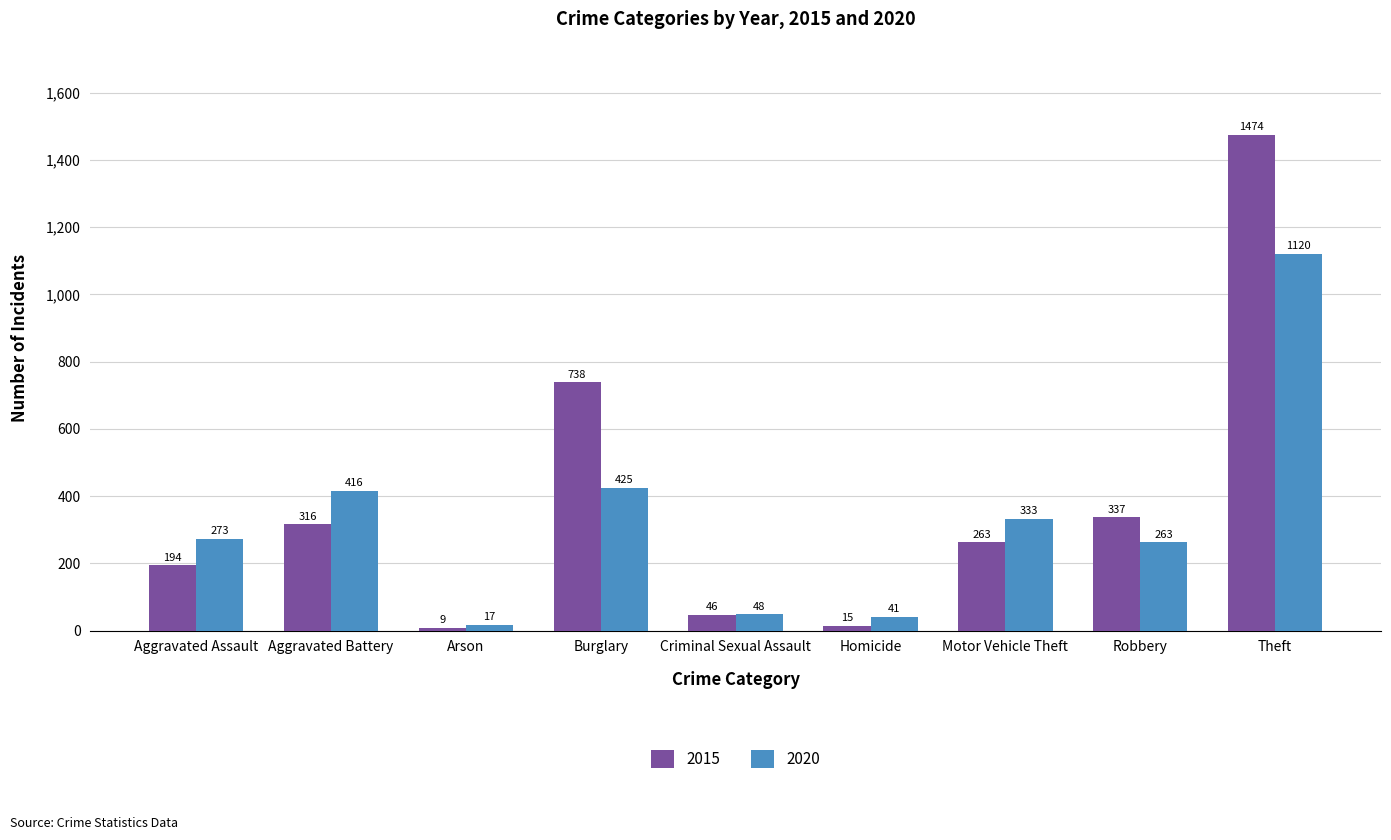

Reading left to right, what are all the values shown in this chart?

2015: 194	316	9	738	46	15	263	337	1474
2020: 273	416	17	425	48	41	333	263	1120